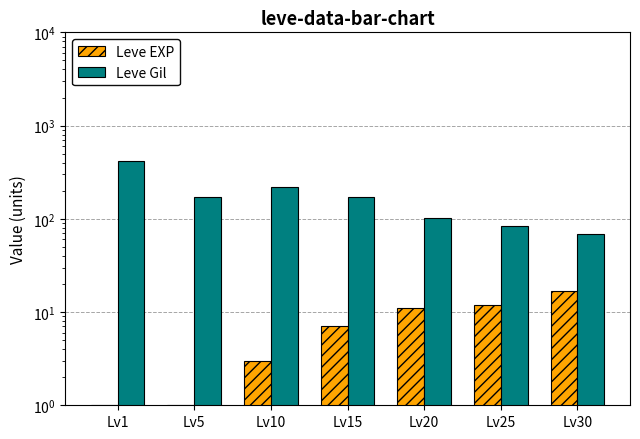

Rank the series at Lv15 from lowest to highest value.

Leve EXP, Leve Gil